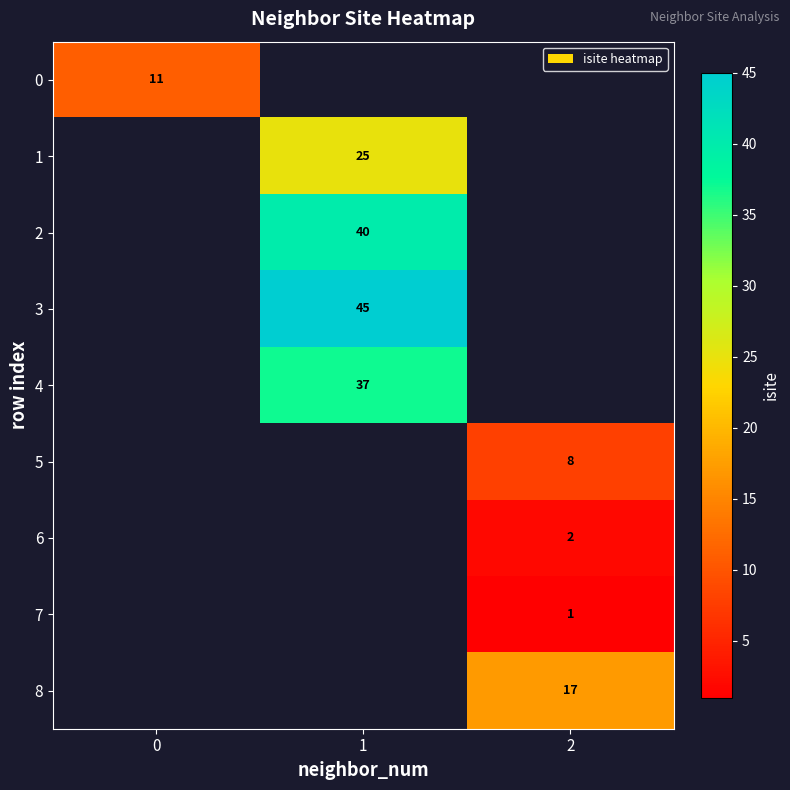

The 3 series shows 45 at 1. True or false?

True